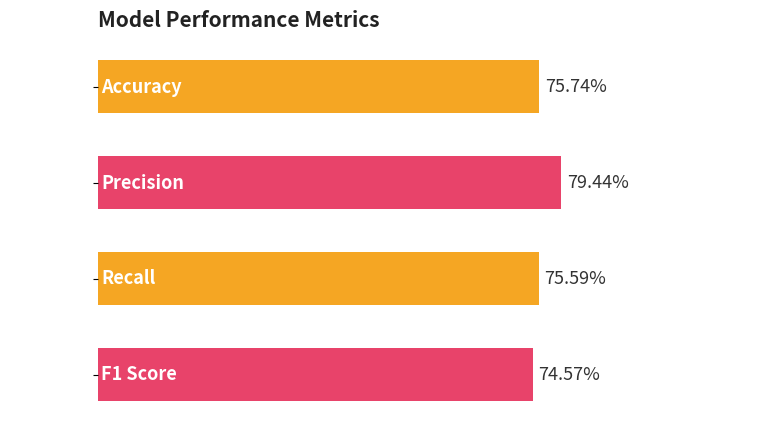

Are the bars horizontal?

Yes